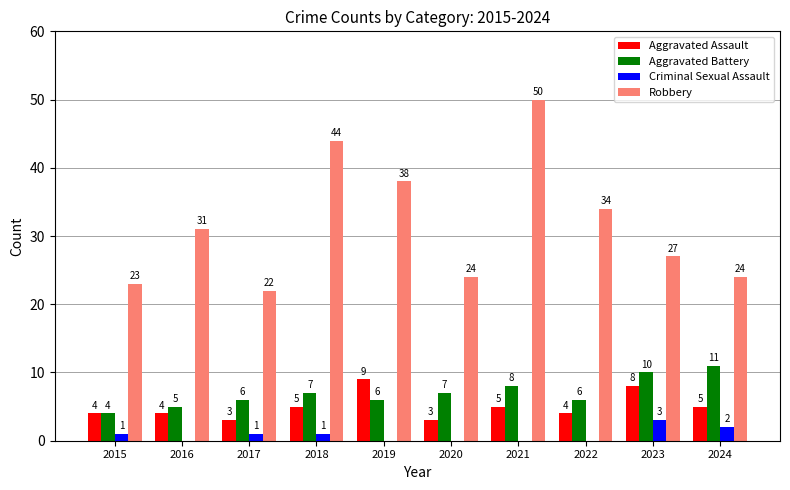

Is it true that Aggravated Battery equals 5 at 2016?

True